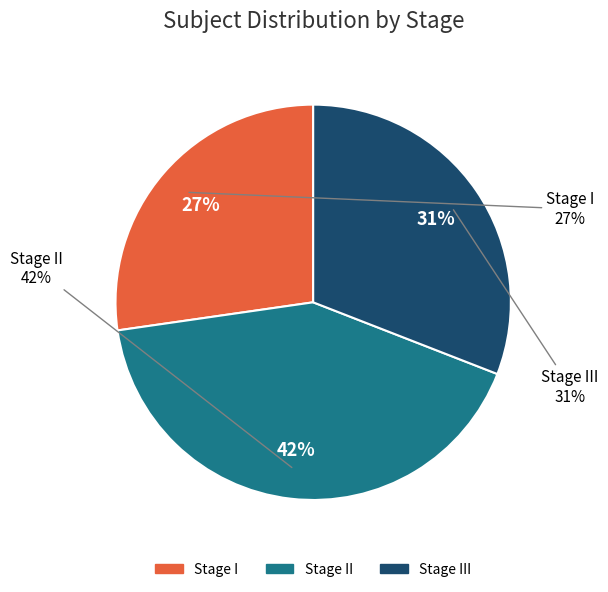

Which slice is the largest?

Stage II